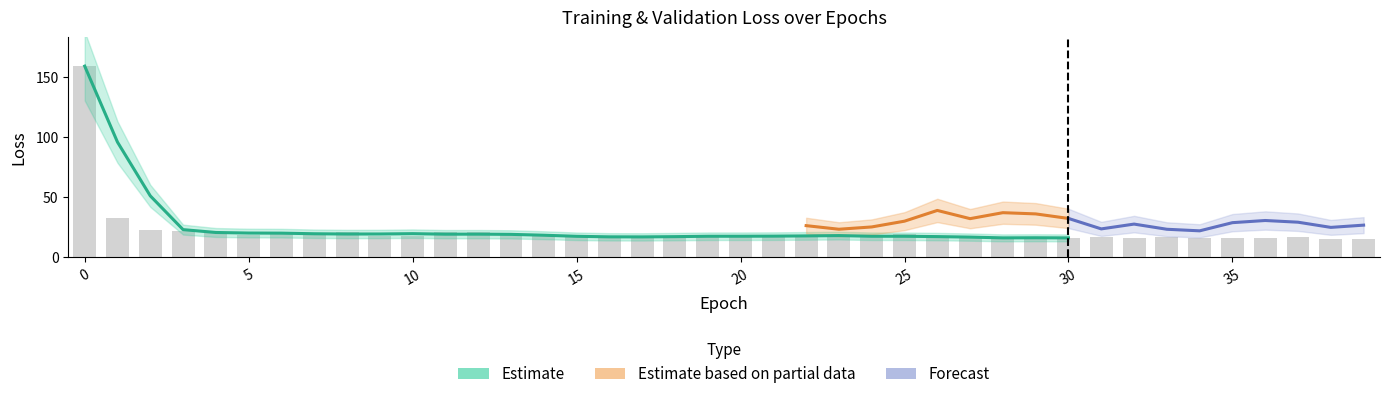

List the labels in order of value, smallest first.

39, 38, 28, 30, 36, 26, 34, 29, 35, 32, 31, 15, 18, 17, 27, 22, 37, 23, 19, 33, 16, 9, 14, 10, 20, 24, 5, 21, 13, 25, 4, 7, 6, 11, 8, 12, 3, 2, 1, 0